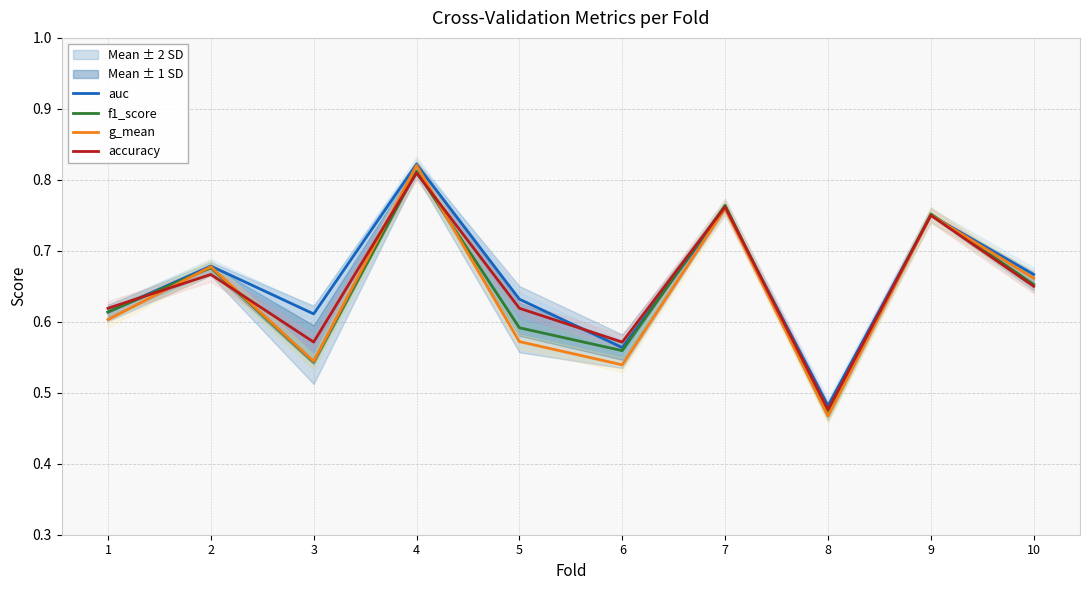

Reading right to left, list all the values displayed in this chart.

auc: 0.7	0.8	0.5	0.8	0.6	0.6	0.8	0.6	0.7	0.6
f1_score: 0.7	0.8	0.5	0.8	0.6	0.6	0.8	0.5	0.7	0.6
g_mean: 0.7	0.8	0.5	0.8	0.5	0.6	0.8	0.5	0.7	0.6
accuracy: 0.7	0.8	0.5	0.8	0.6	0.6	0.8	0.6	0.7	0.6